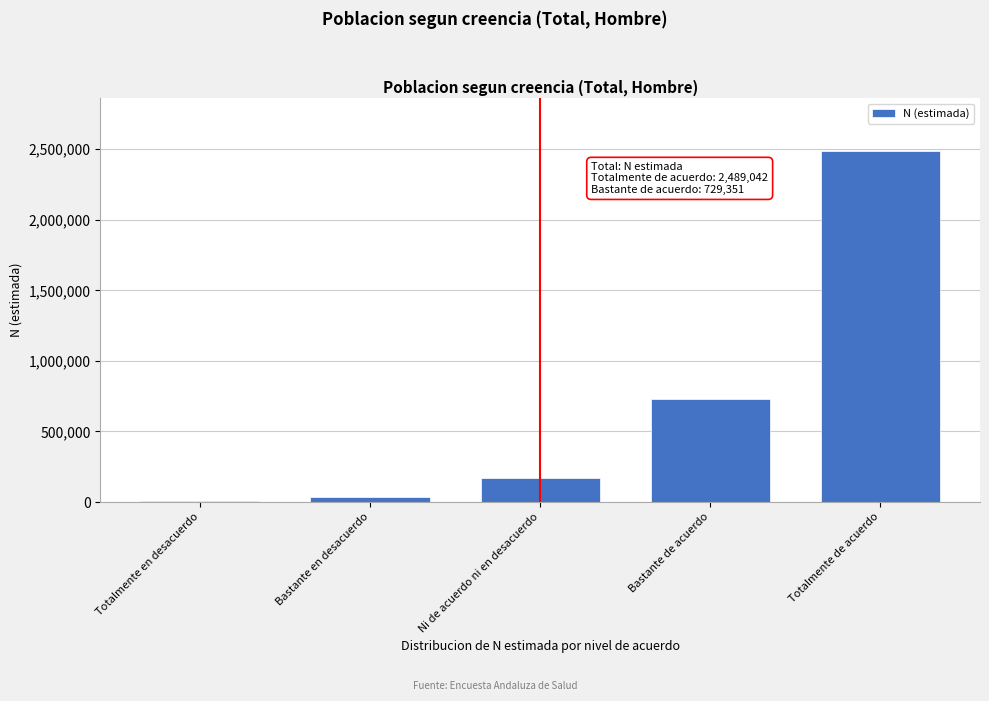

Reading left to right, extract all data points from this chart.

Totalmente en desacuerdo=10402	Bastante en desacuerdo=33489	Ni de acuerdo ni en desacuerdo=171711	Bastante de acuerdo=729351	Totalmente de acuerdo=2489042